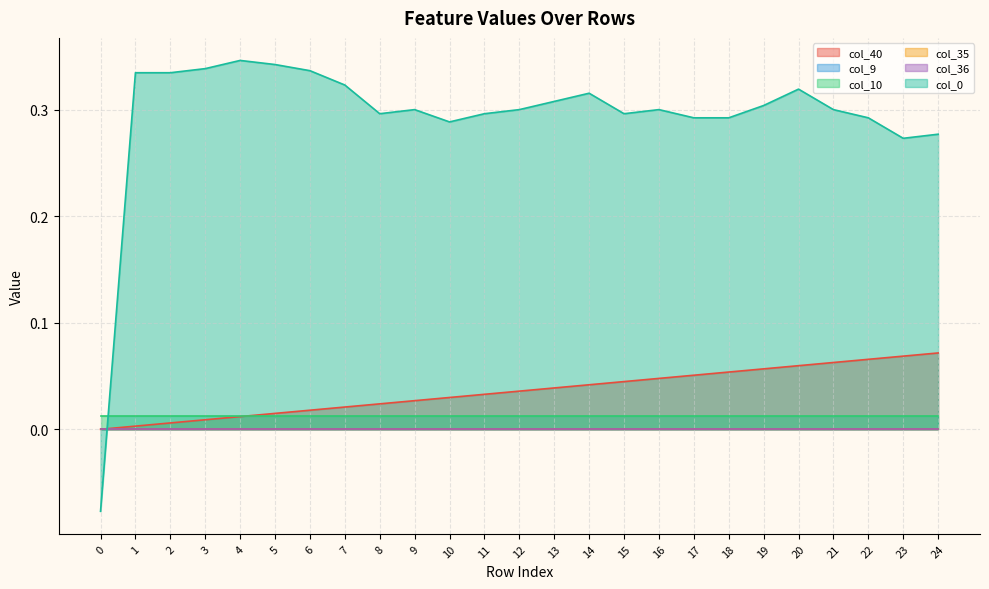

Is the value of col_0 at 12 greater than the value of col_10 at 12?

Yes